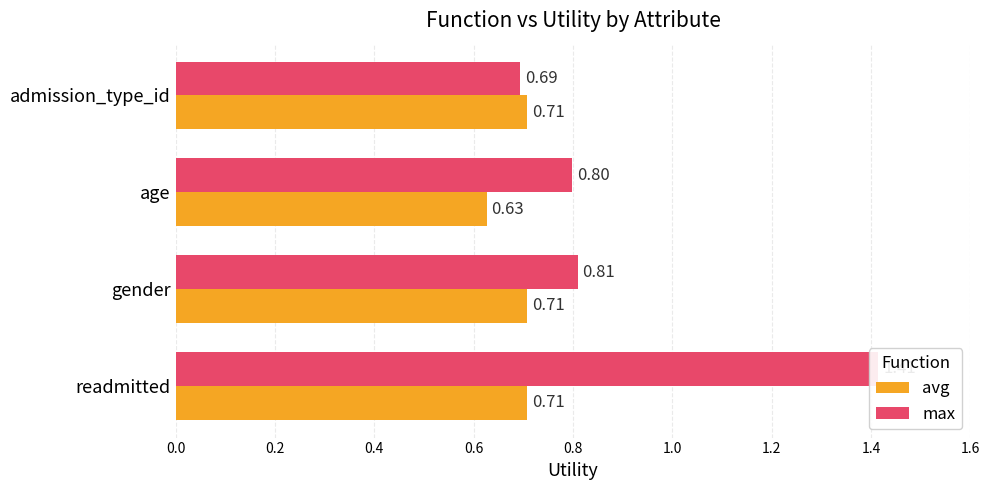

What is the value of the avg bar at the 4th from the left?

0.7